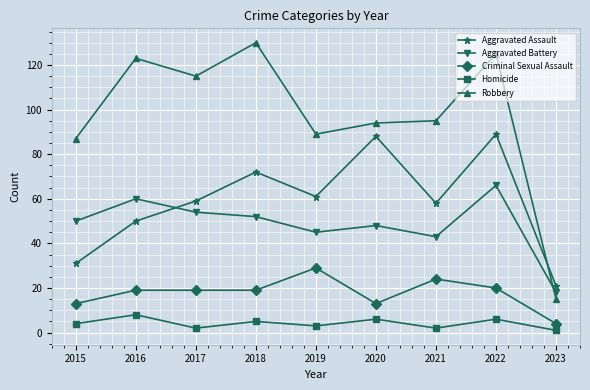

What is the minimum value for Aggravated Battery?

18